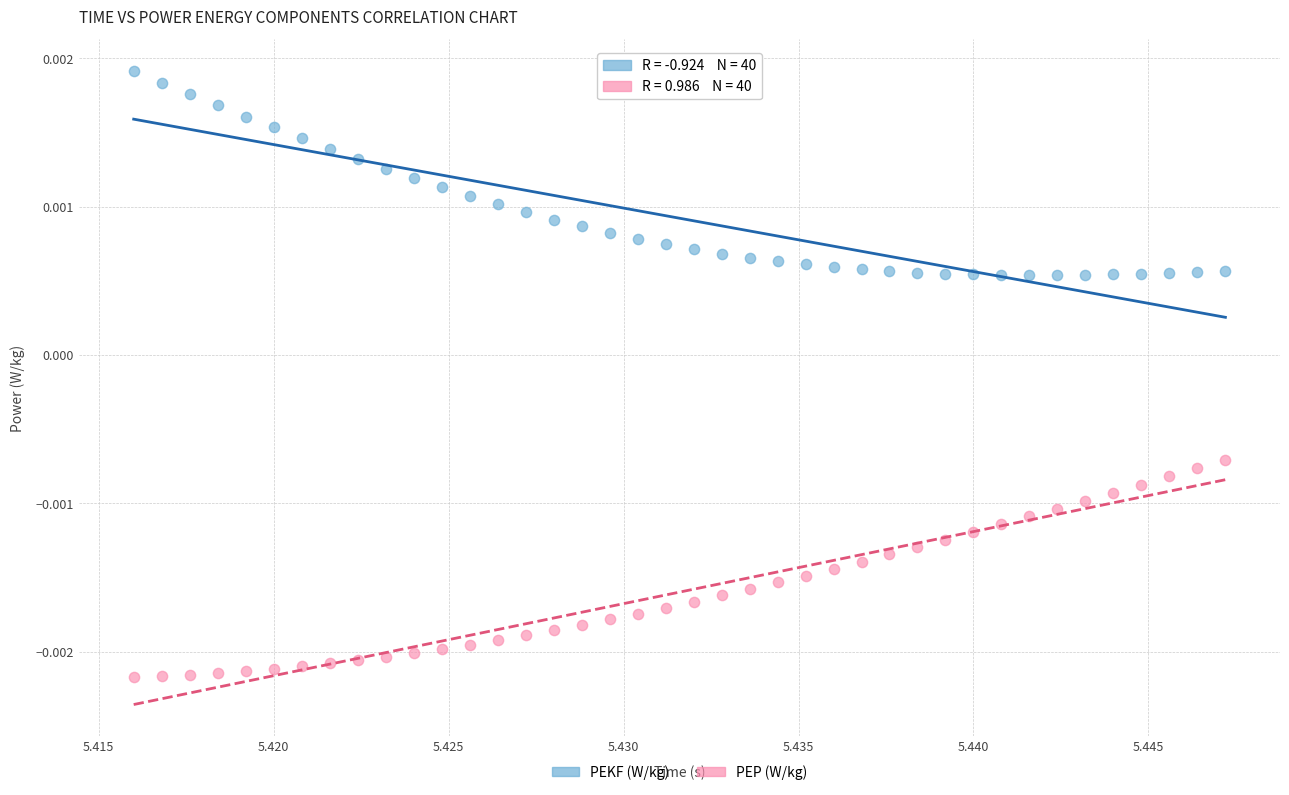

Which series contains the lowest Y value?

PEP (W/kg)